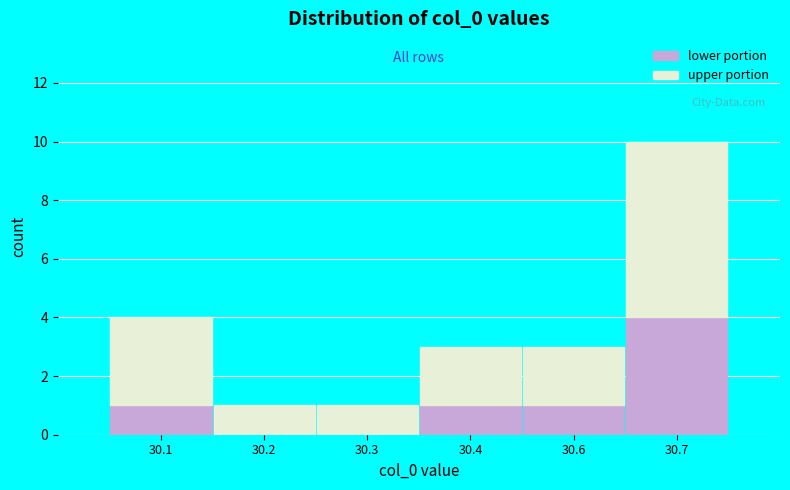

Reading left to right, what are the values for lower portion?

30.1=1	30.2=0	30.3=0	30.4=1	30.6=1	30.7=4